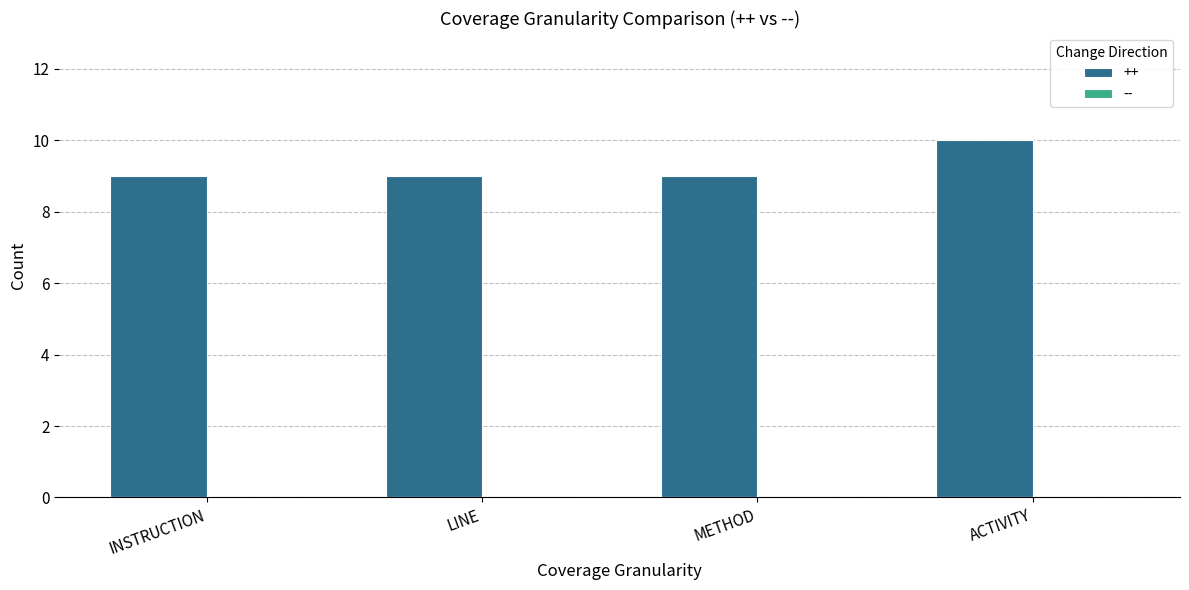

What is the smallest value displayed?

9